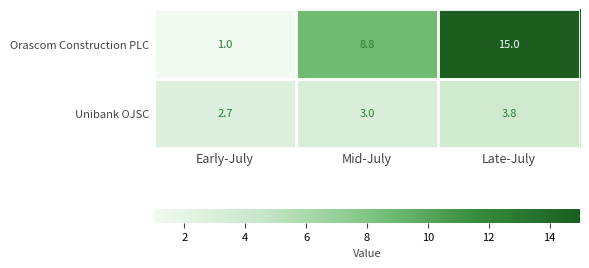

Is it true that Unibank OJSC equals 3.0 at Mid-July?

True